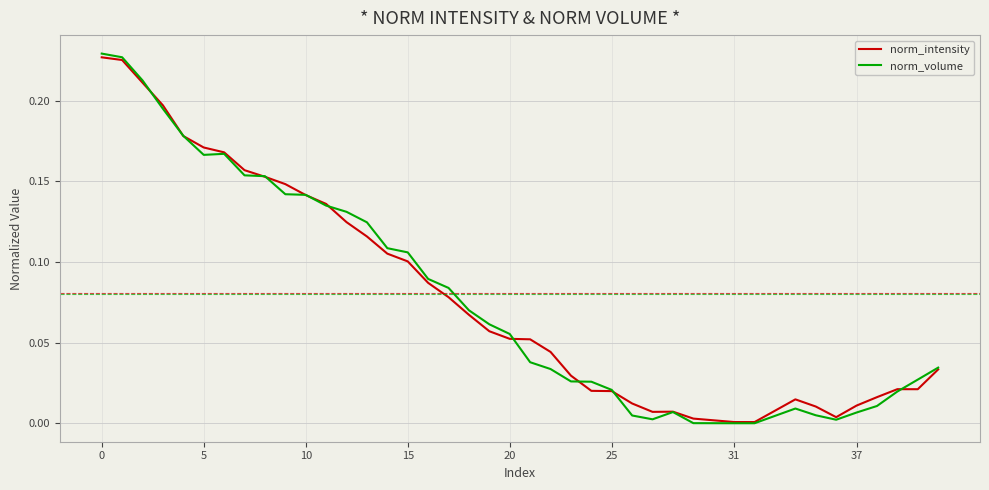

Which series has the widest spread of values?

norm_volume